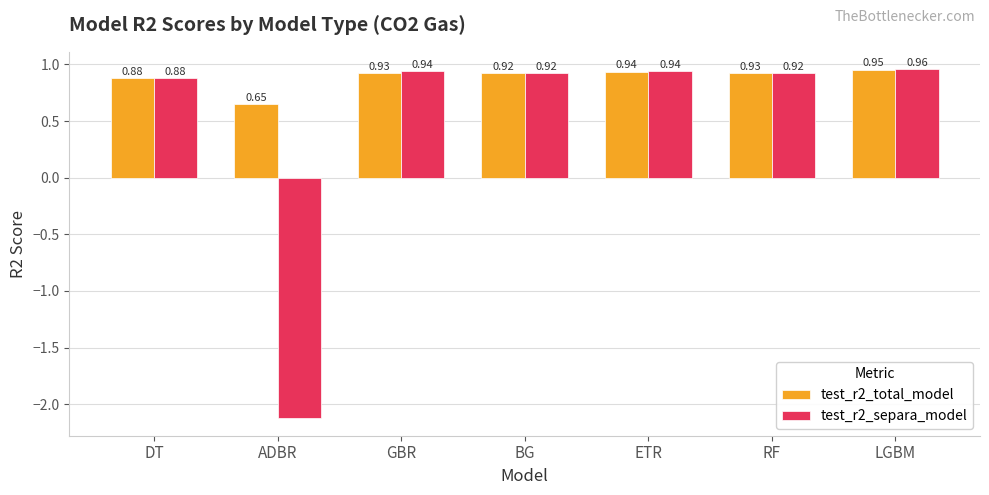

At which category does the chart reach its peak across all series?

LGBM